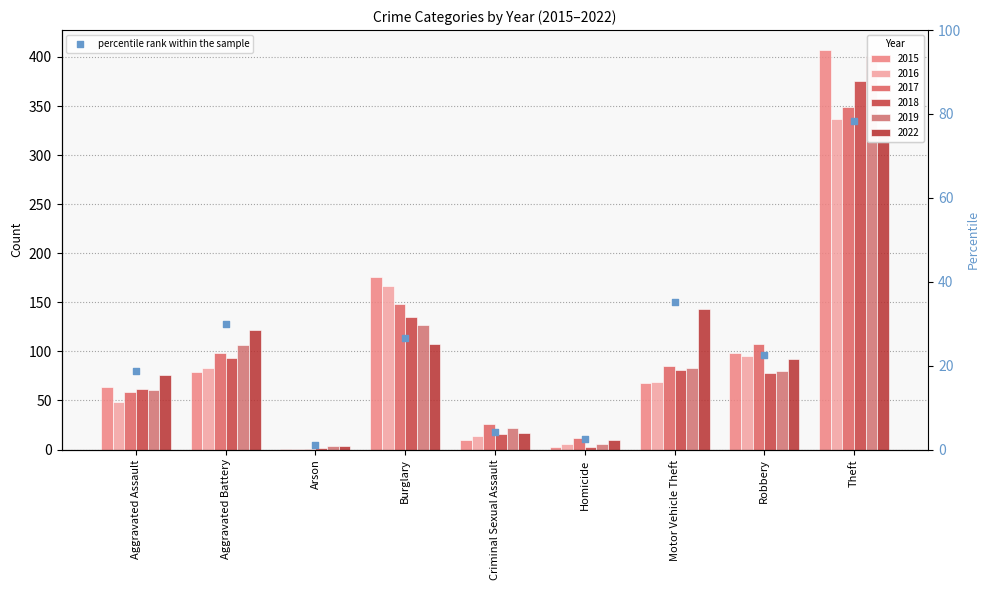

Which has a higher value, Arson or Burglary?

Burglary